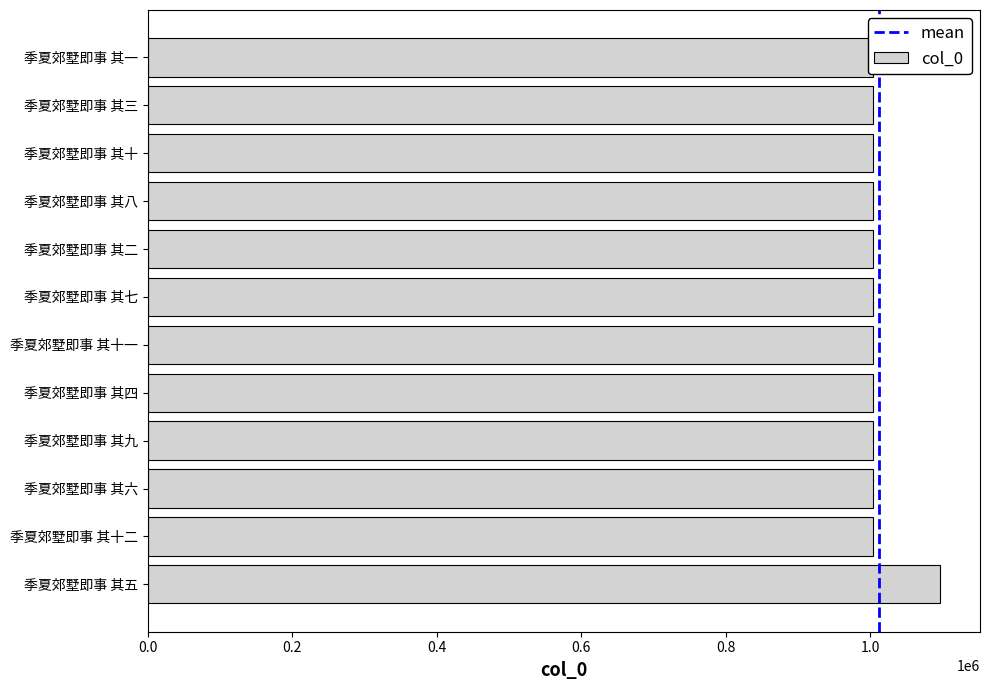

What is the average value?

1011394